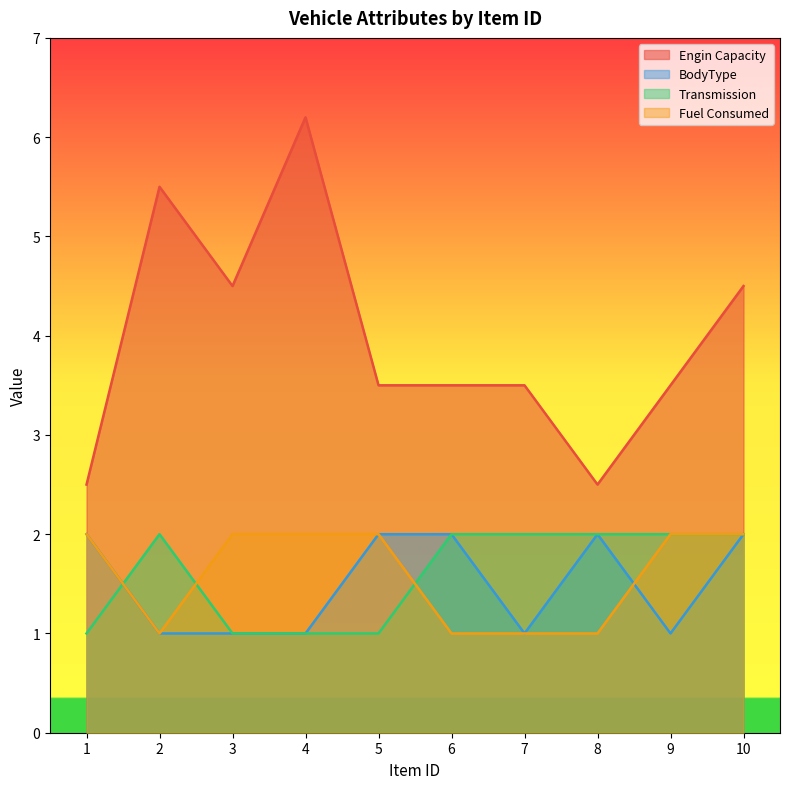

What is the maximum value shown in the chart?

6.2